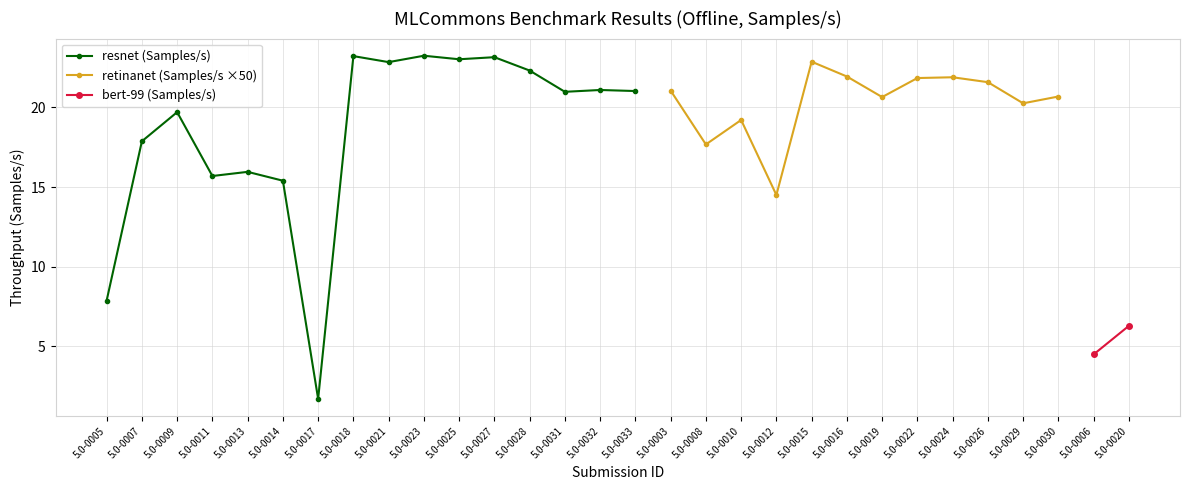

True or false: retinanet (Samples/s ×50) has a value of 20.7 at 5.0-0030.

True